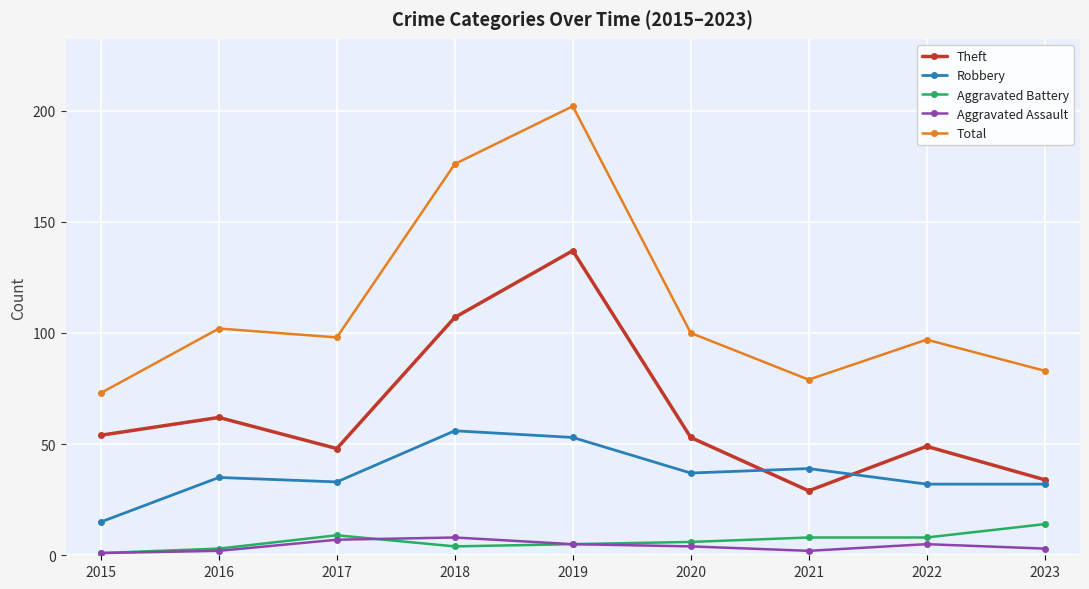

Where is the first local minimum for Theft?

2017